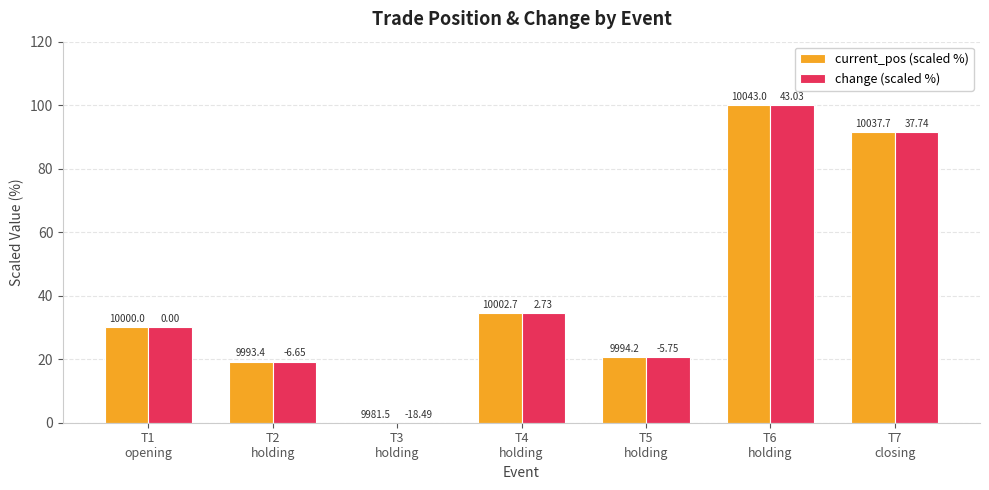

Are the bars grouped side by side (vs. stacked)?

Yes